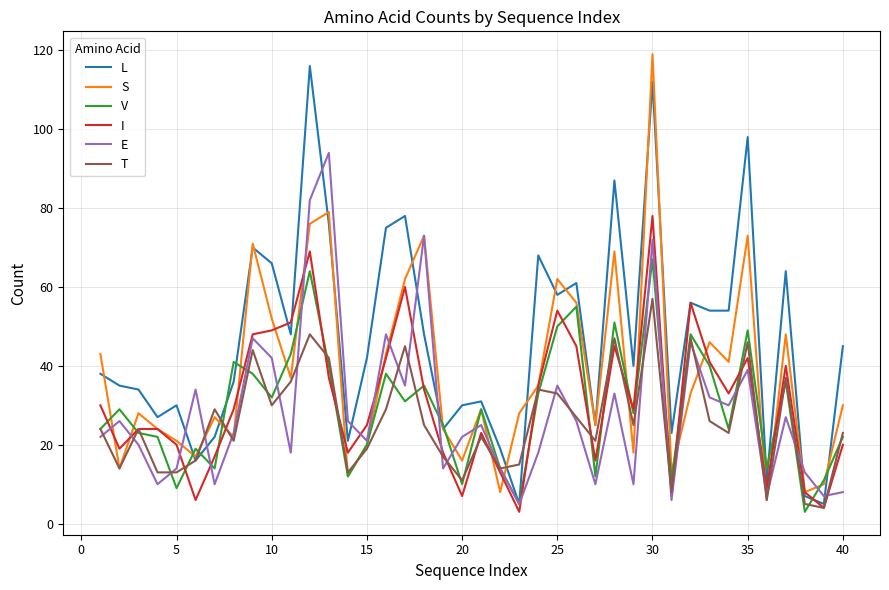

What is the lowest value of the V series?

3